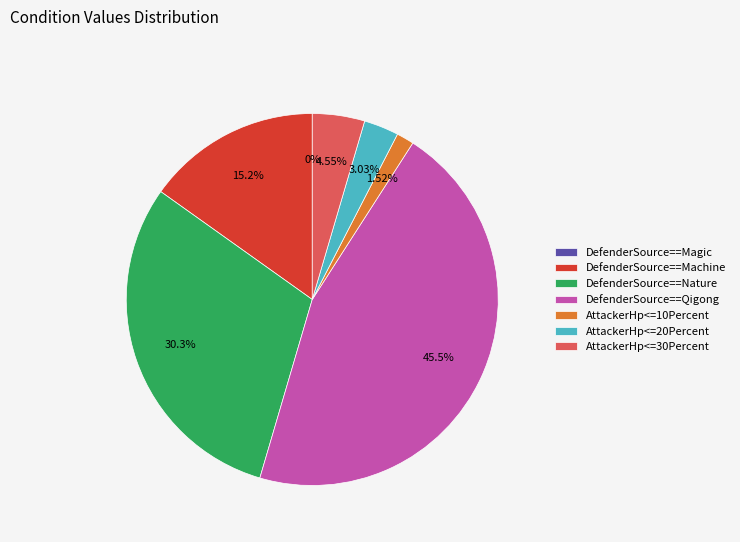

Rank the categories by value from lowest to highest.

DefenderSource==Magic, AttackerHp<=10Percent, AttackerHp<=20Percent, AttackerHp<=30Percent, DefenderSource==Machine, DefenderSource==Nature, DefenderSource==Qigong